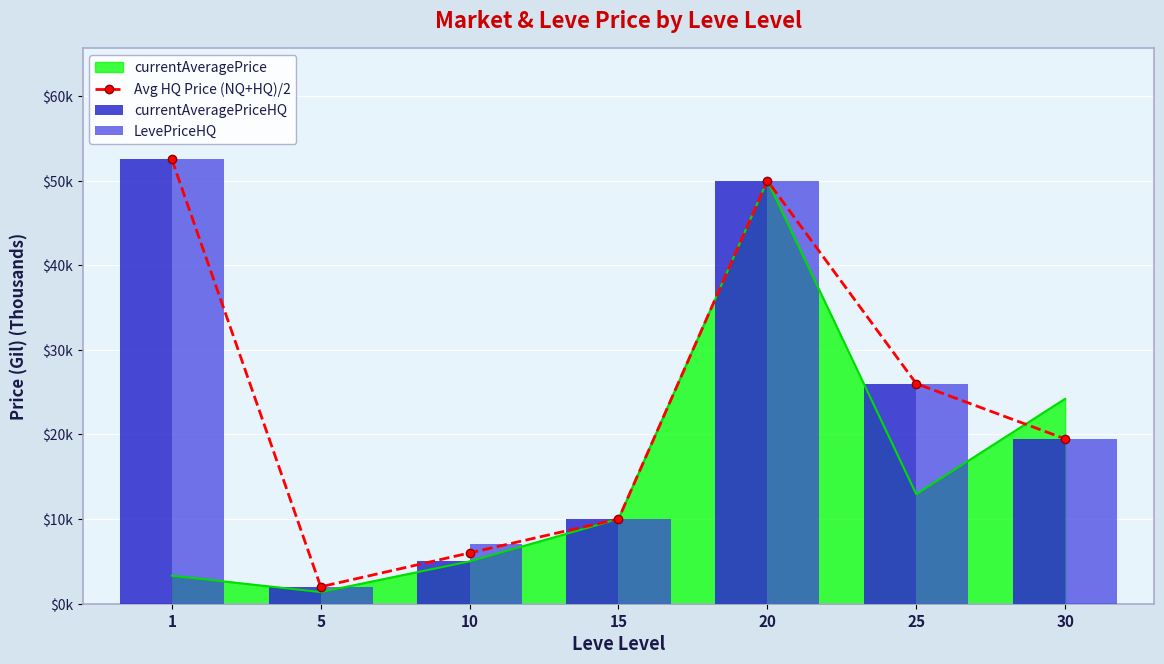

The LevePriceHQ series shows 2.2 at 10. True or false?

False